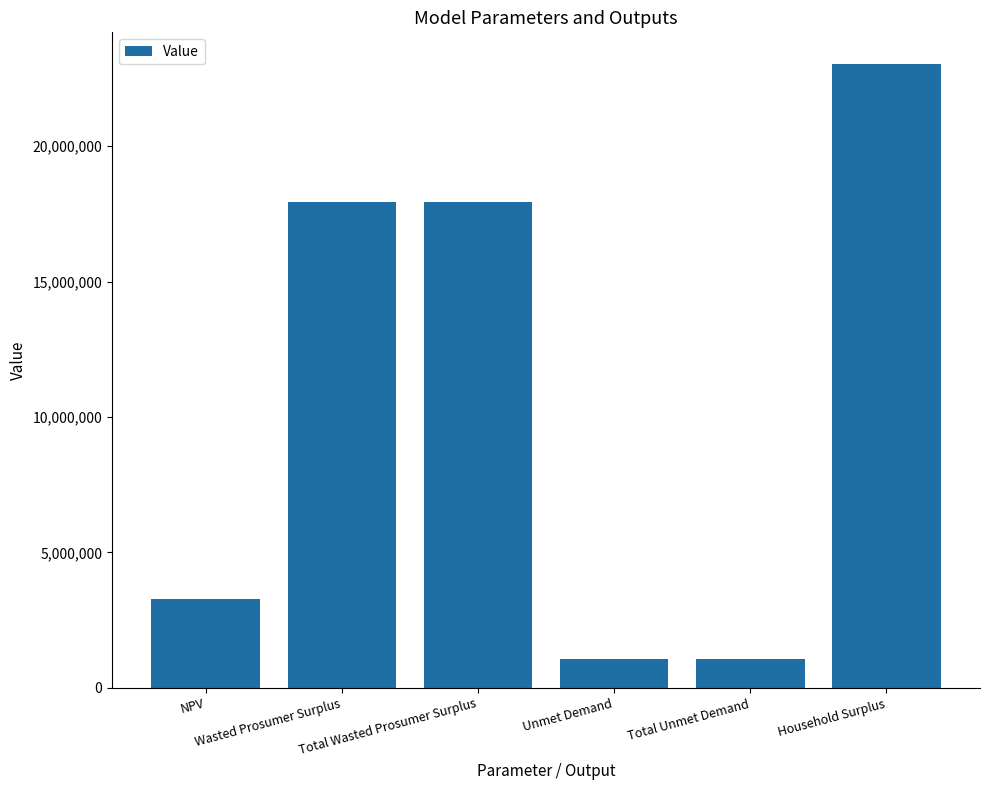

Approximately how many times larger is the value at Unmet Demand compared to Total Unmet Demand?

1.0